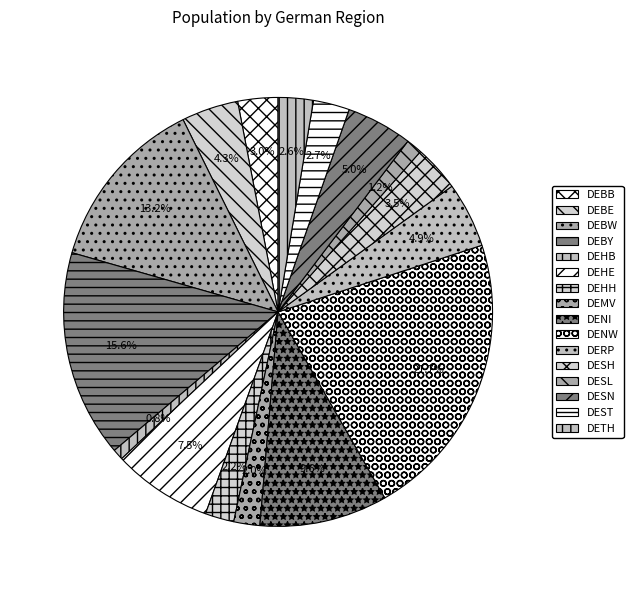

What is the smallest slice in the pie chart?

DEHB